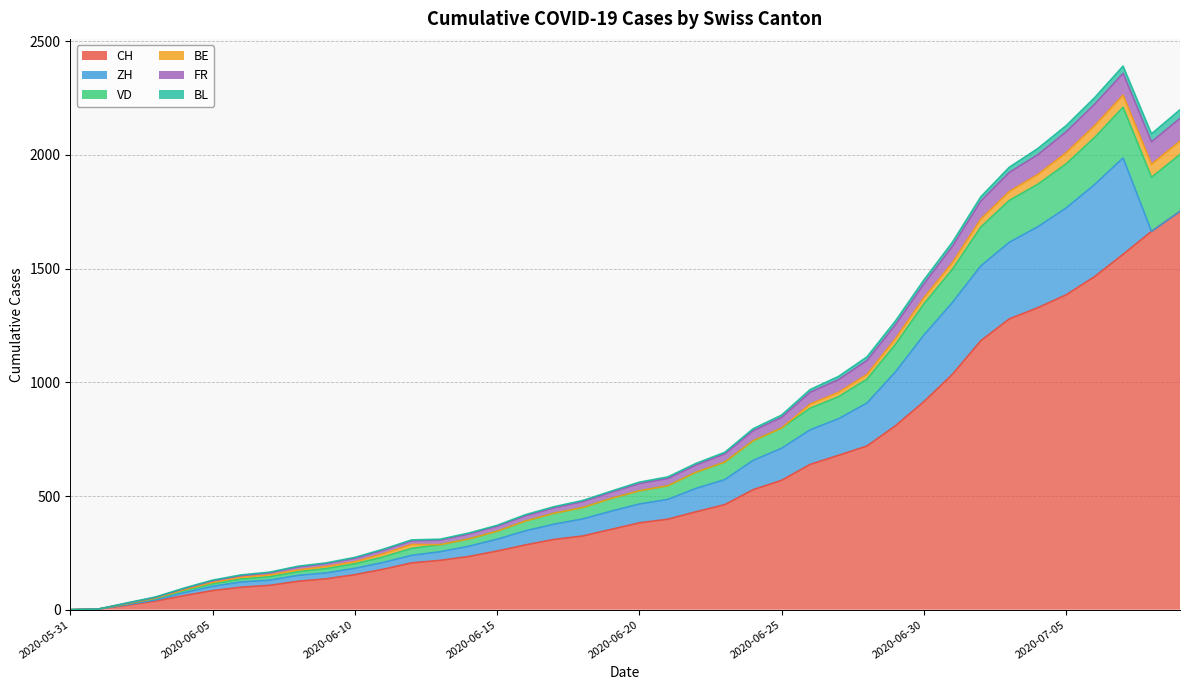

What is the value of the VD point at the 20th from the left?

521